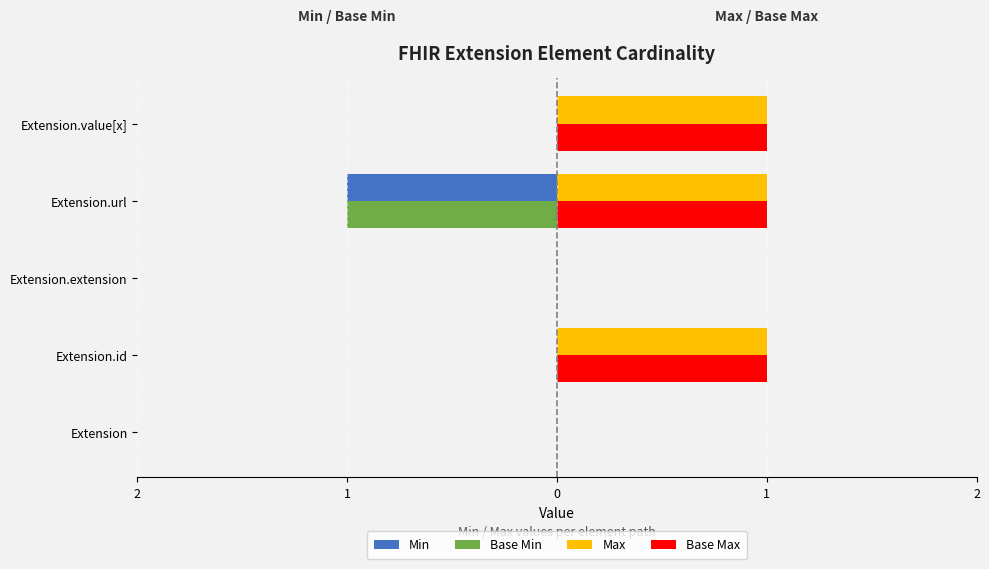

Reading left to right, extract all data points from this chart.

Min: 0	0	0	-1	0
Base Min: 0	0	0	-1	0
Max: 0	1	0	1	1
Base Max: 0	1	0	1	1